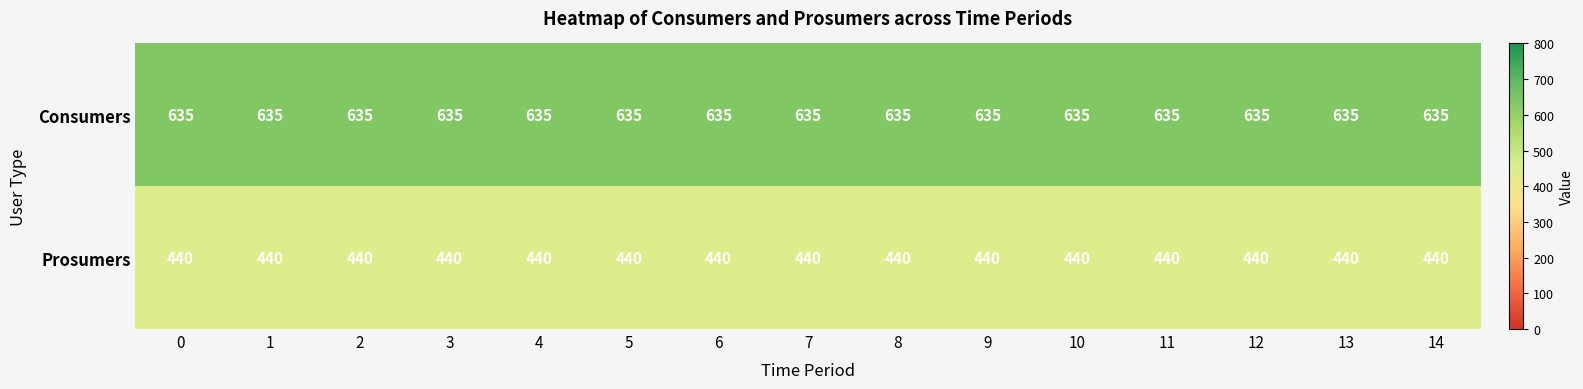

At how many categories does at least one series exceed 468?

15